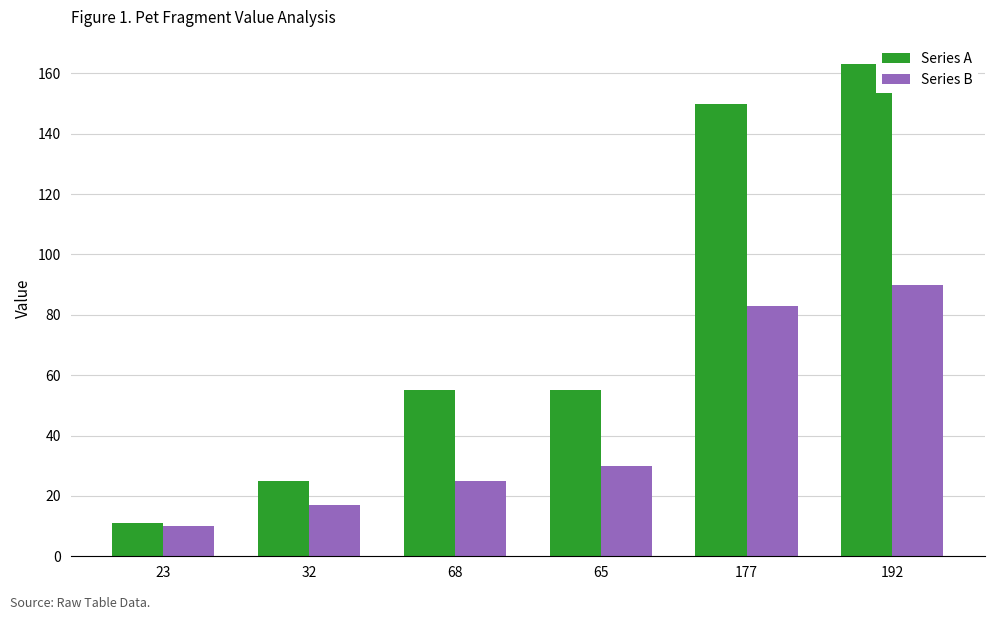

What value does the Series A series have at 23, to the nearest 5?

10